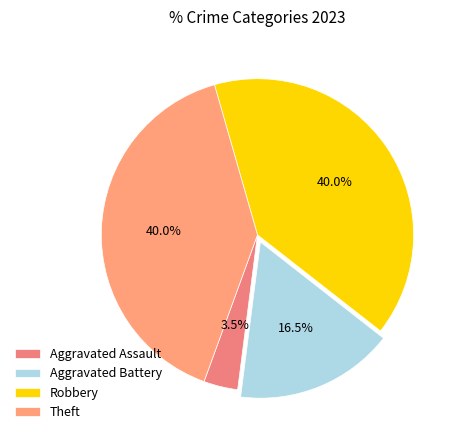

Is Theft the majority of the pie?

No